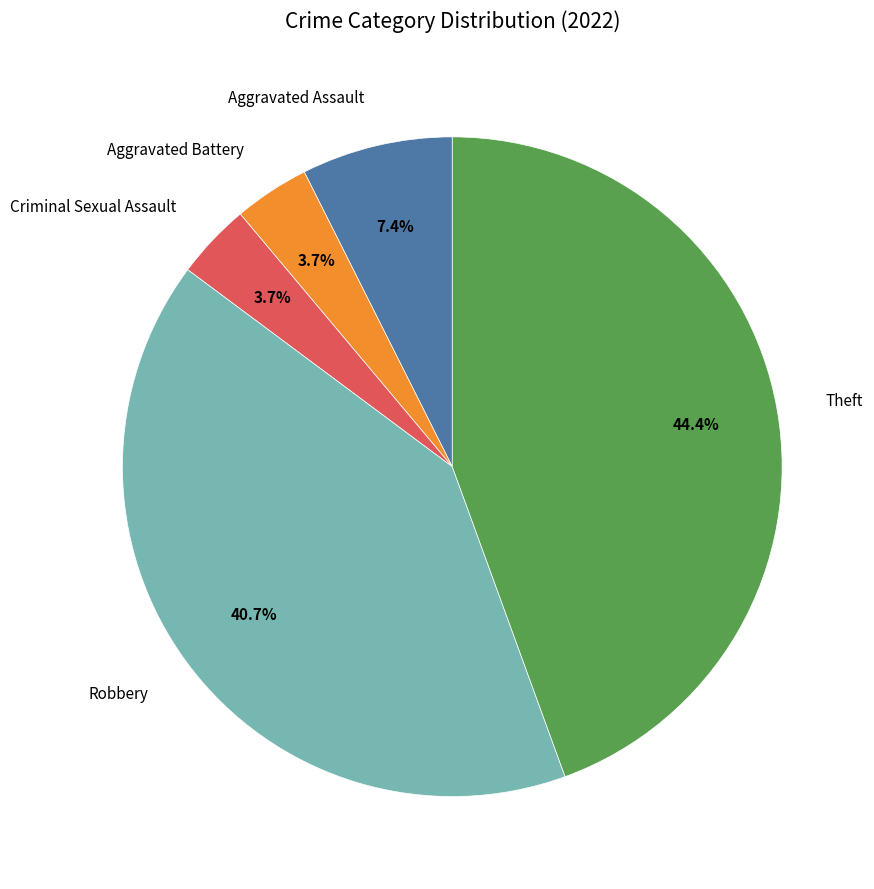

What is the largest slice in the pie chart?

Theft